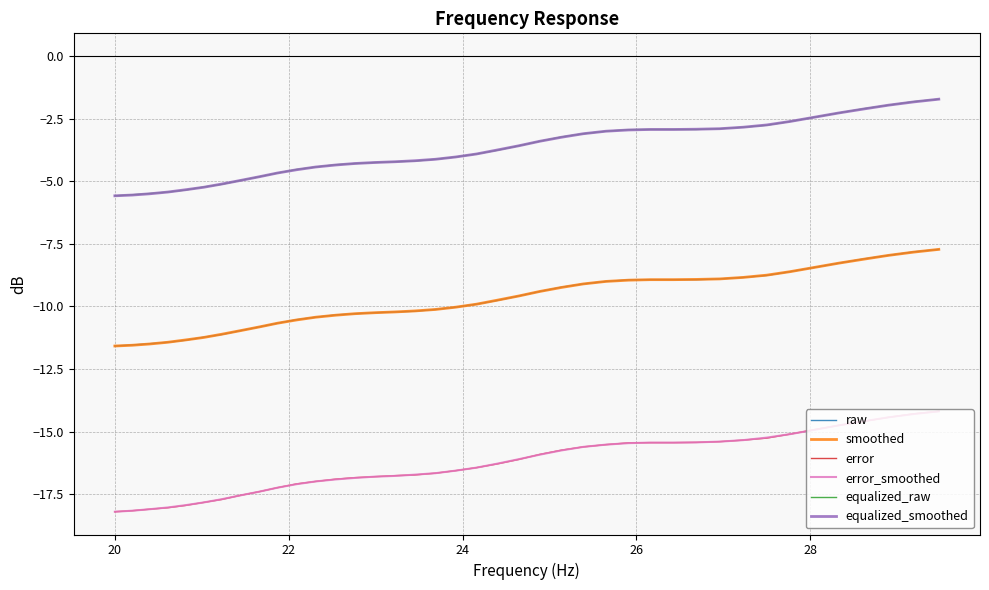

What is the highest value of the equalized_smoothed series?

-1.7